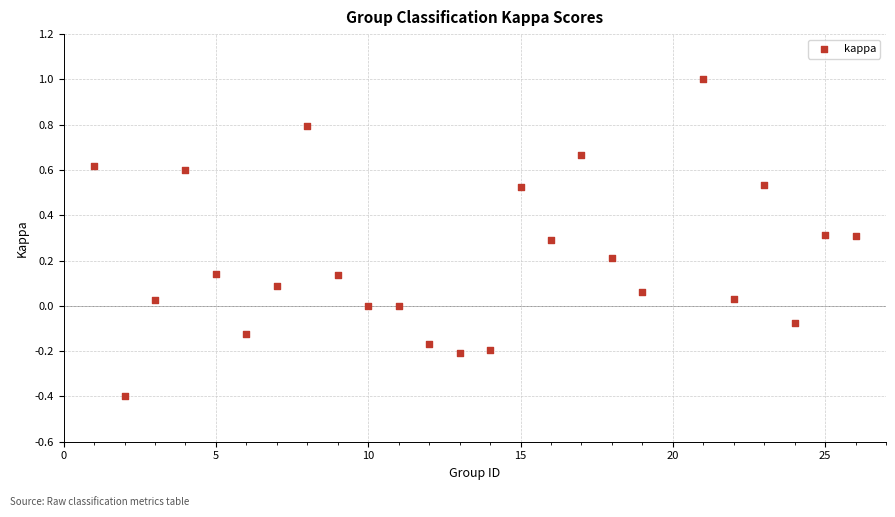

What is the range of X values (max minus min)?

25.0